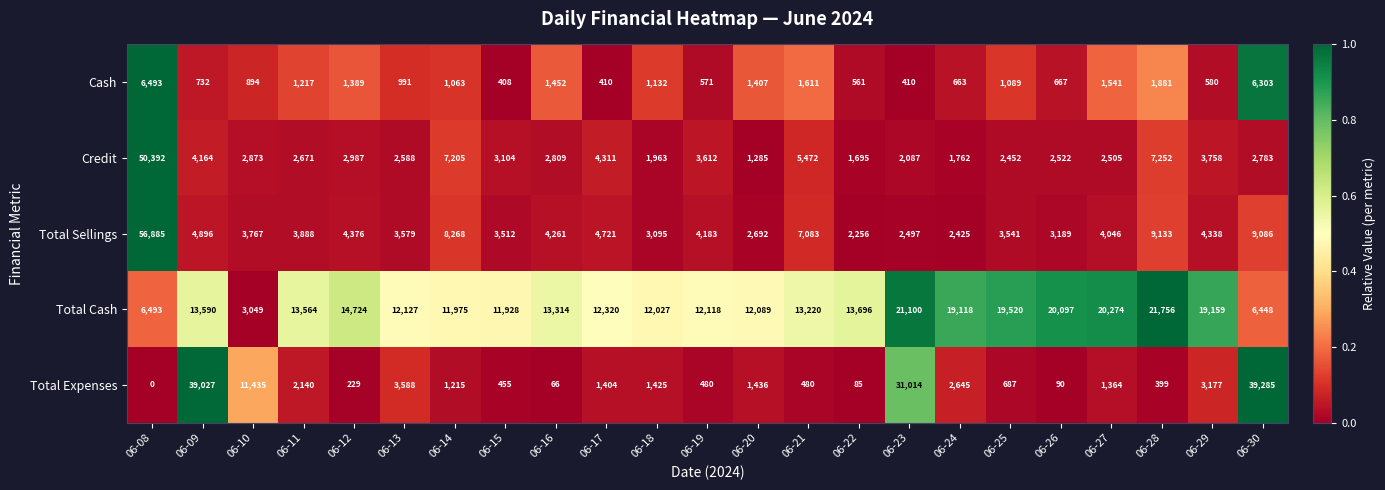

The Total Sellings series shows 6944 at 06-27. True or false?

False